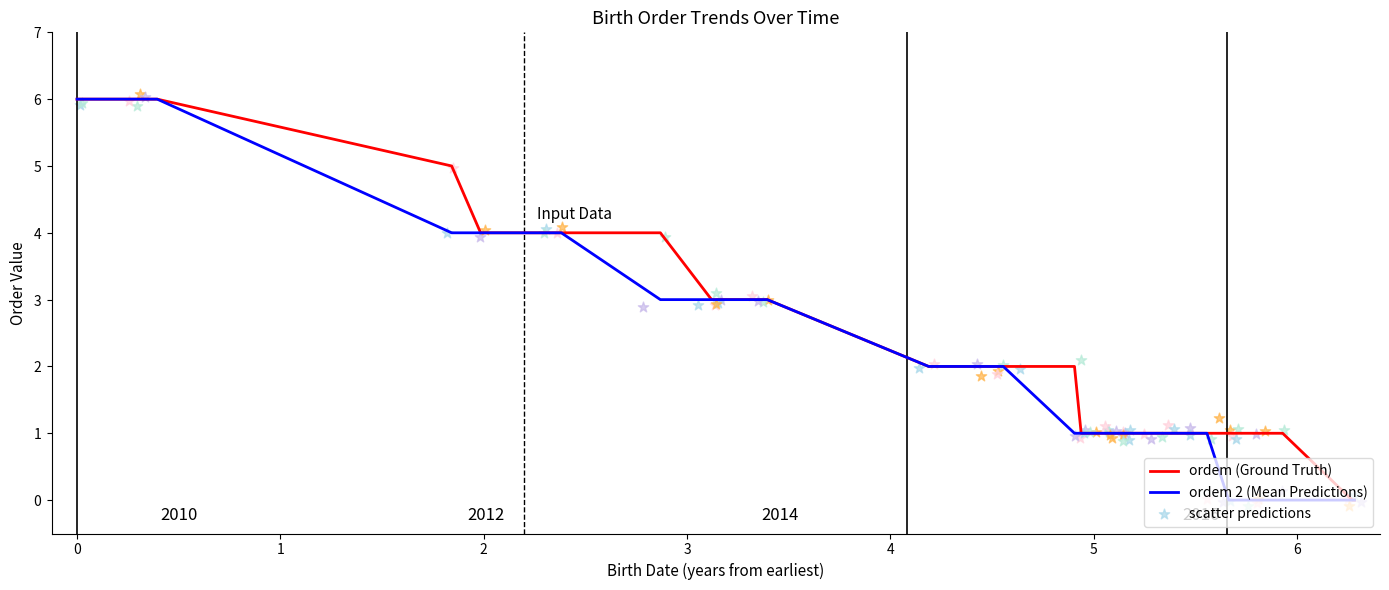

Is the value of ordem 2 at 13 greater than the value of ordem at 10?

No